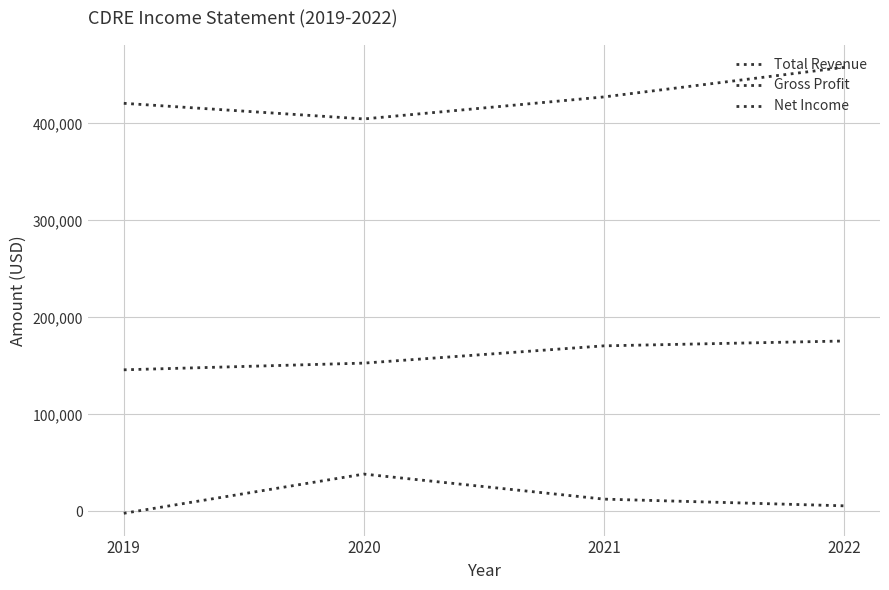

At which label does Gross Profit first exceed 170700?

2022